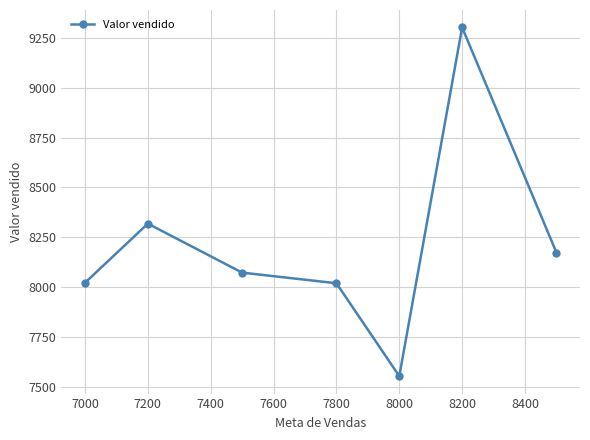

How many data points does each series have?

7